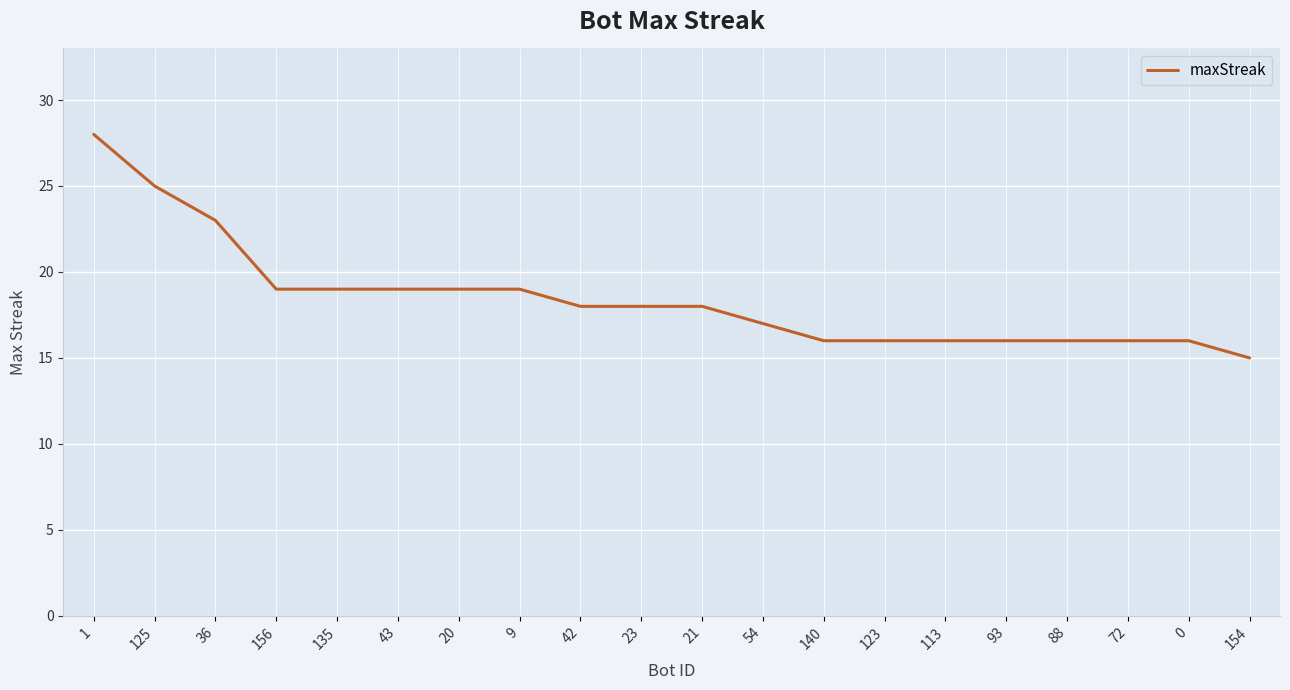

True or false: the data shows 23 at 36.

True